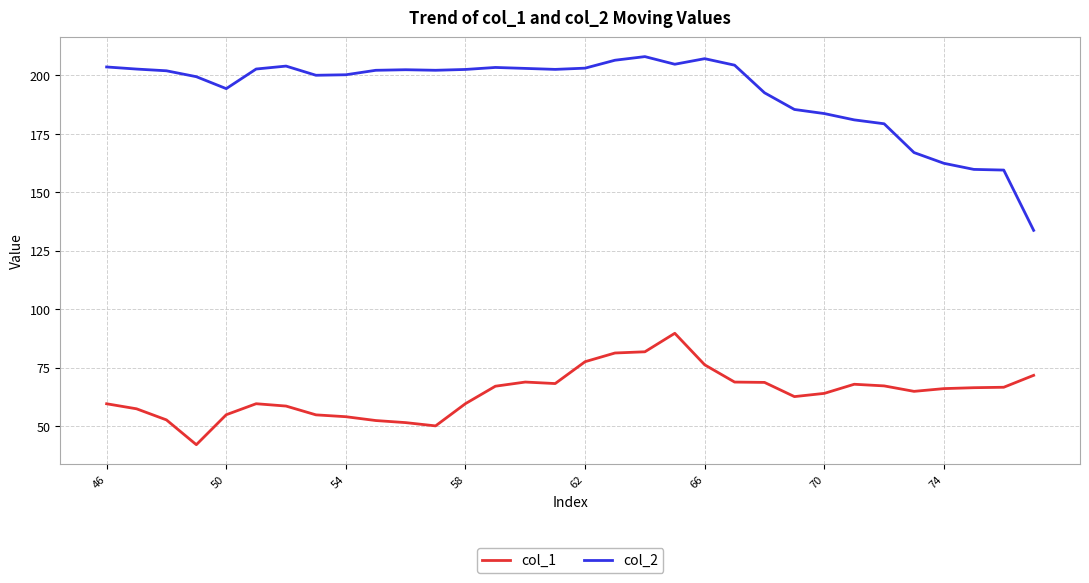

True or false: col_1 and col_2 cross at least once.

False